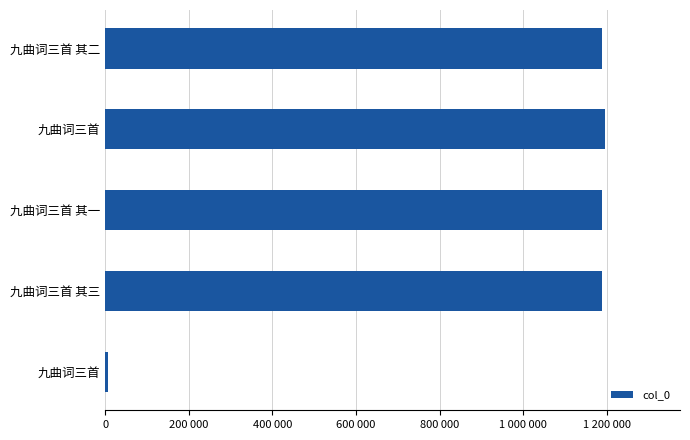

What is the minimum value shown in the chart?

7146